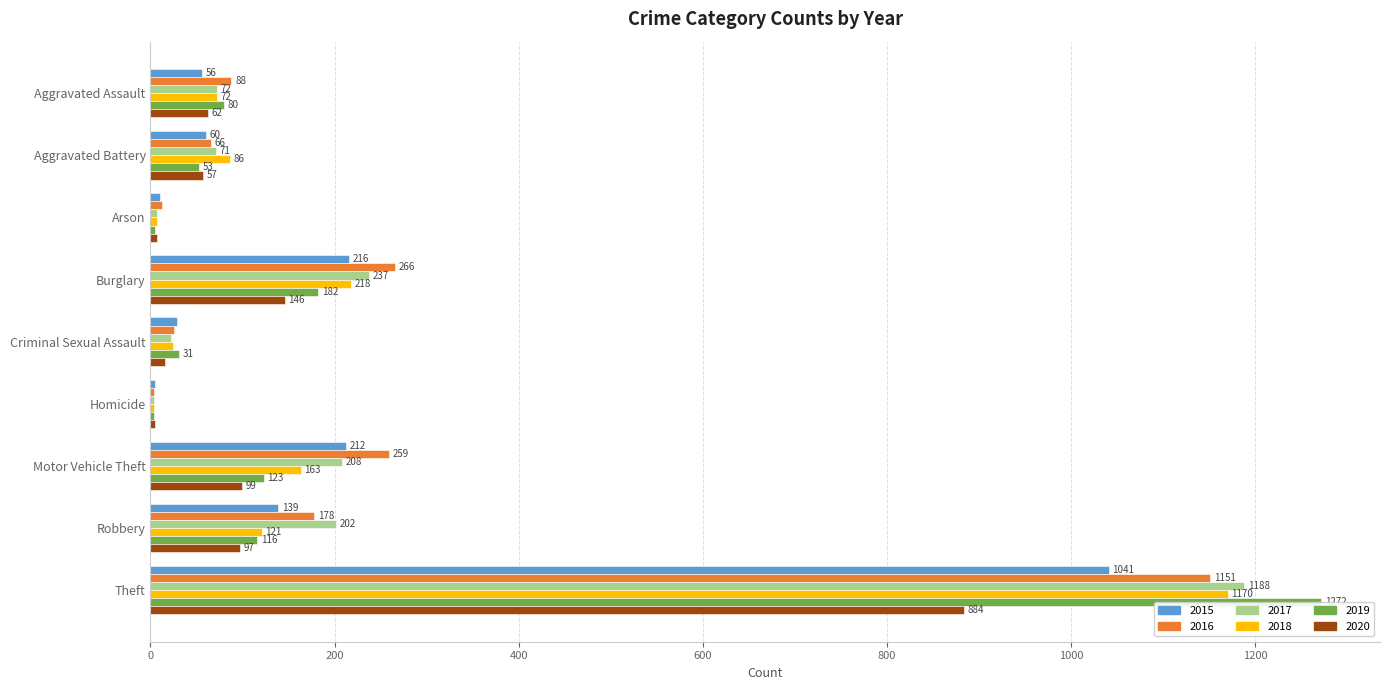

What is the value of the 2016 bar at the 8th from the left?

178